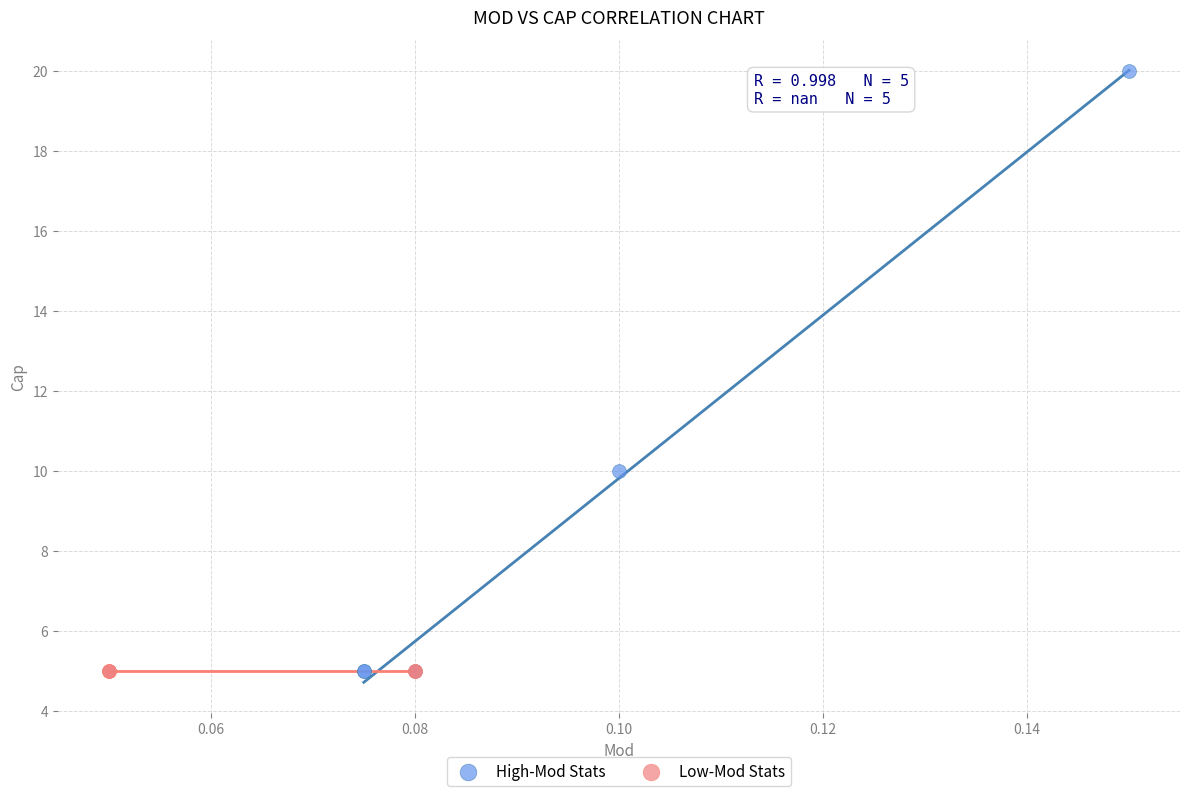

Which series contains the highest Y value?

High-Mod Stats